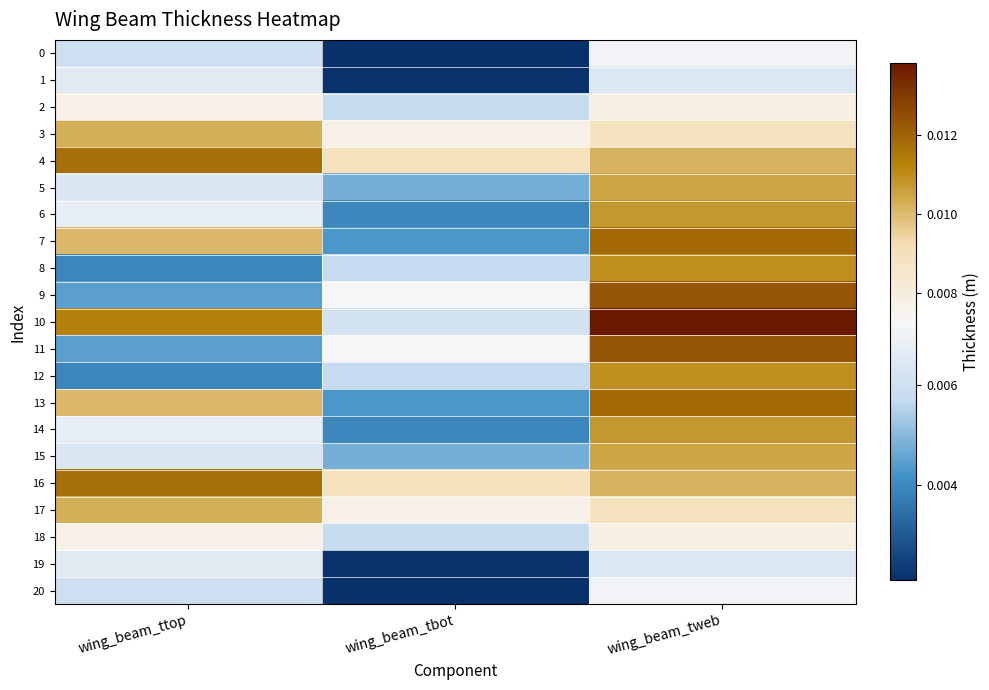

Which has a higher value, wing_beam_tbot or wing_beam_tweb?

wing_beam_tweb